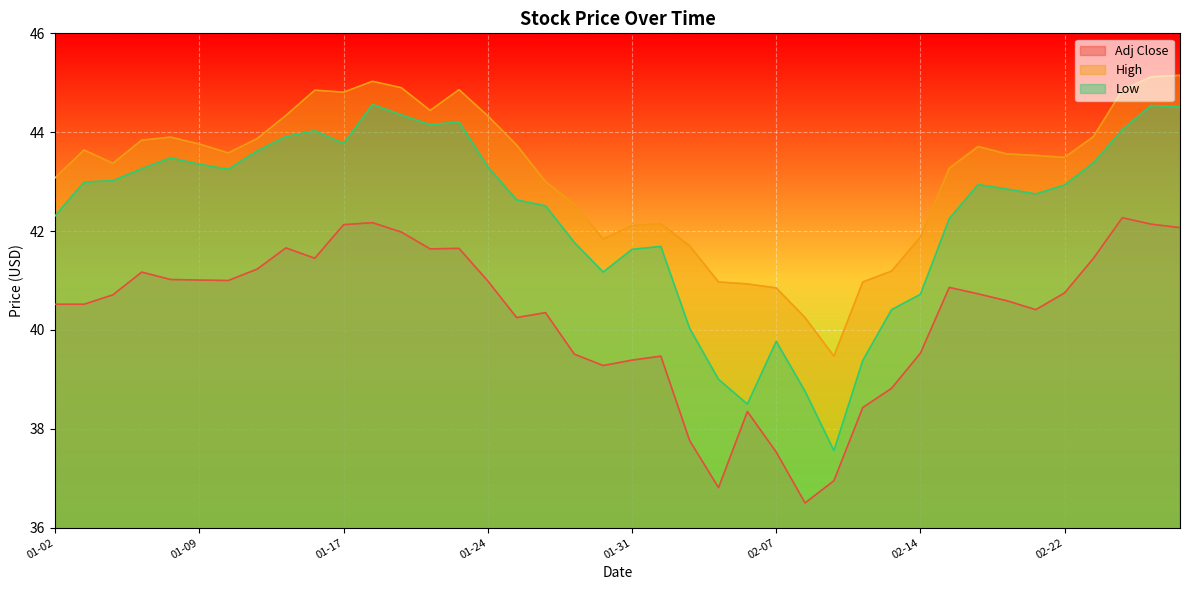

Reading left to right, list all the values displayed in this chart.

Adj Close: 40.5	40.5	40.7	41.2	41.0	41.0	41.0	41.2	41.7	41.5	42.1	42.2	42.0	41.6	41.6	41.0	40.2	40.4	39.5	39.3	39.4	39.5	37.8	36.8	38.4	37.5	36.5	37.0	38.4	38.8	39.5	40.9	40.7	40.6	40.4	40.8	41.5	42.3	42.1	42.1
High: 43.1	43.6	43.4	43.8	43.9	43.8	43.6	43.9	44.3	44.9	44.8	45.0	44.9	44.4	44.9	44.3	43.7	43.0	42.5	41.8	42.1	42.1	41.7	41.0	40.9	40.9	40.2	39.5	41.0	41.2	41.9	43.3	43.7	43.6	43.5	43.5	43.9	44.9	45.1	45.1
Low: 42.3	43.0	43.0	43.3	43.5	43.4	43.2	43.6	43.9	44.0	43.8	44.6	44.4	44.1	44.2	43.3	42.6	42.5	41.8	41.2	41.6	41.7	40.0	39.0	38.5	39.8	38.8	37.6	39.4	40.4	40.7	42.2	42.9	42.9	42.8	42.9	43.4	44.0	44.5	44.5